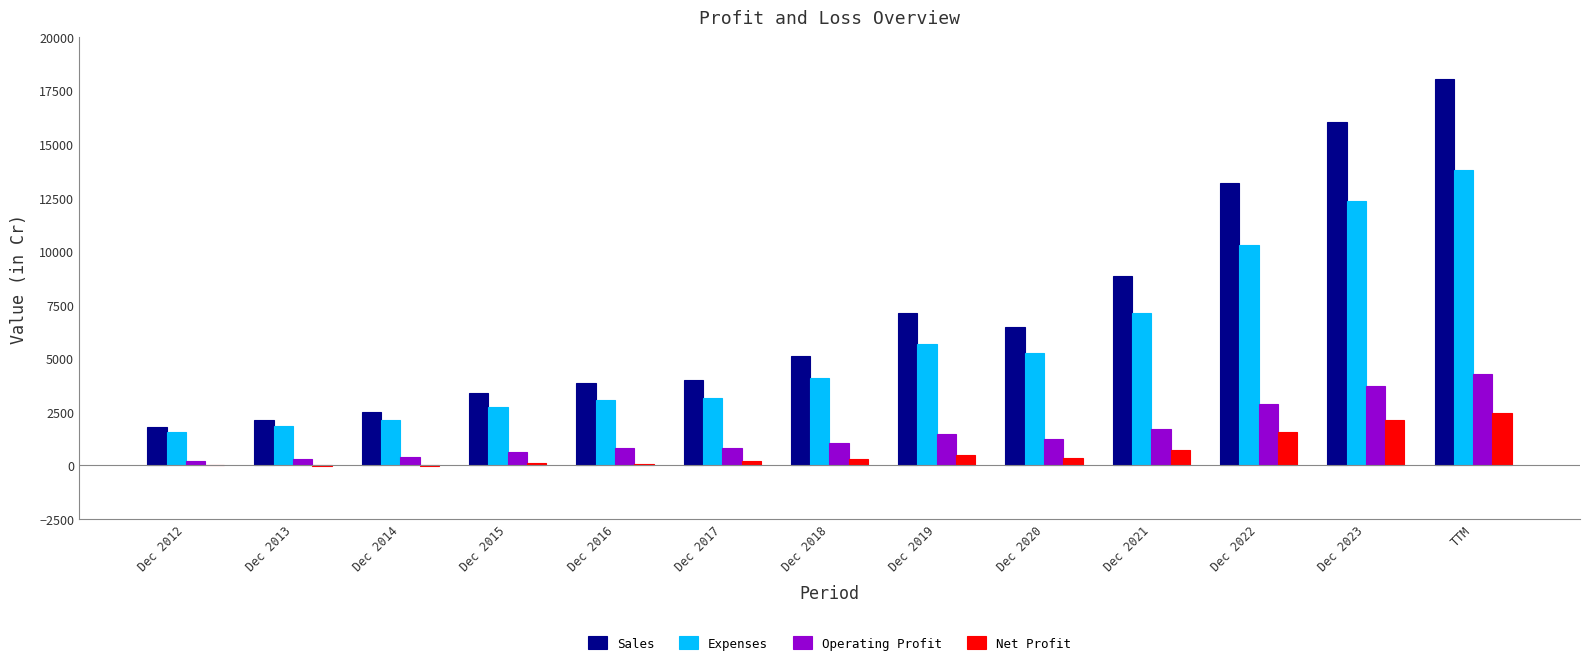

Which series changed the most between Dec 2017 and Dec 2022?

Sales